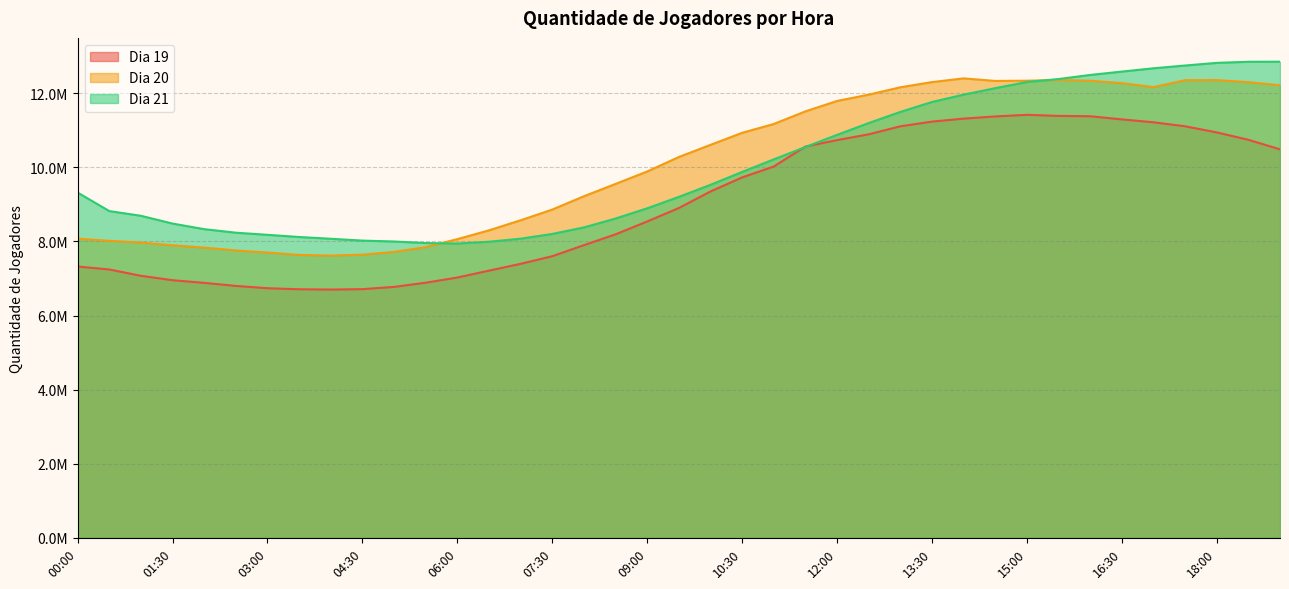

In Dia 21, how many points are lower than both neighbors (excluding endpoints)?

1